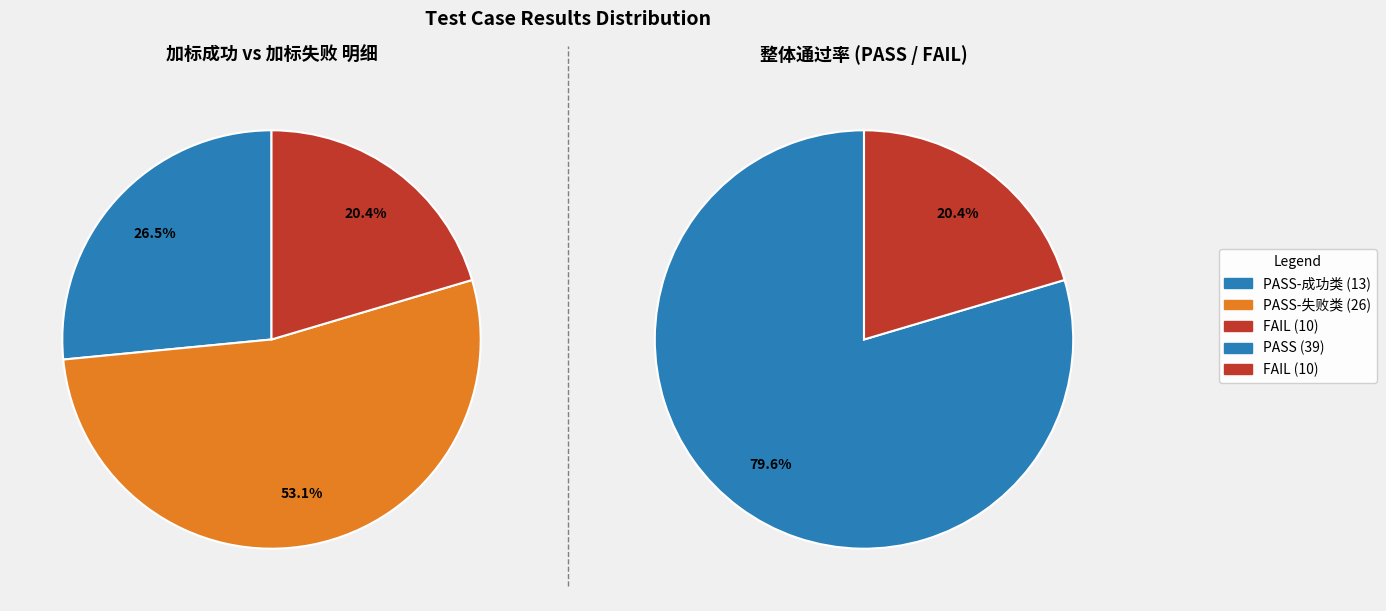

True or false: FAIL accounts for 20% of the total.

True